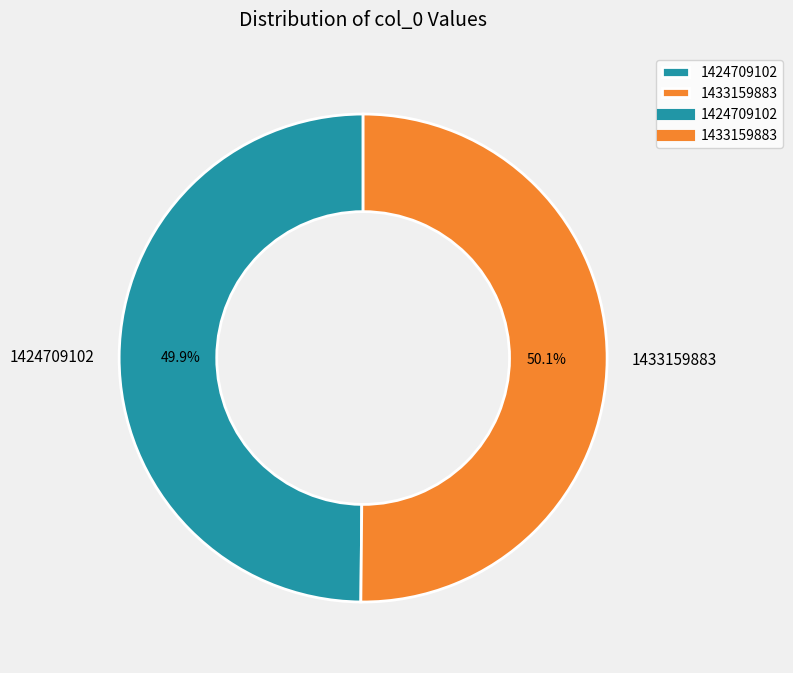

Is there a majority slice in this chart?

Yes